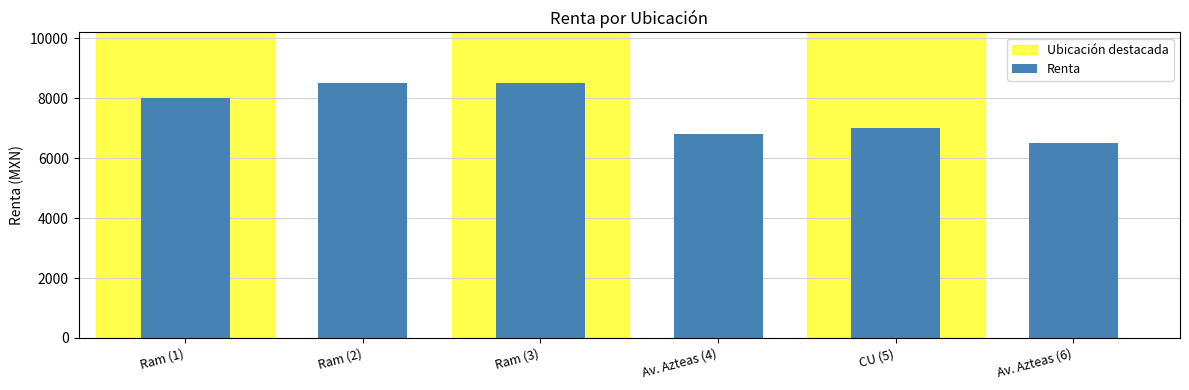

What is the average value?

7550